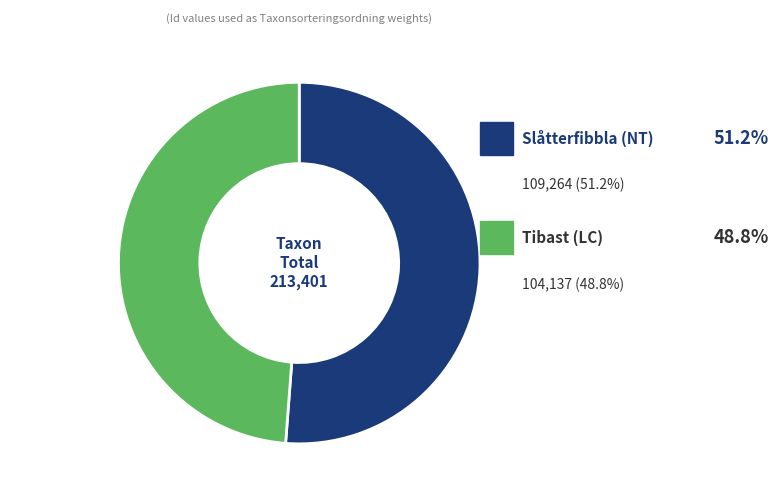

To the nearest percent, what percentage of the pie is Slåtterfibbla (NT)?

51%